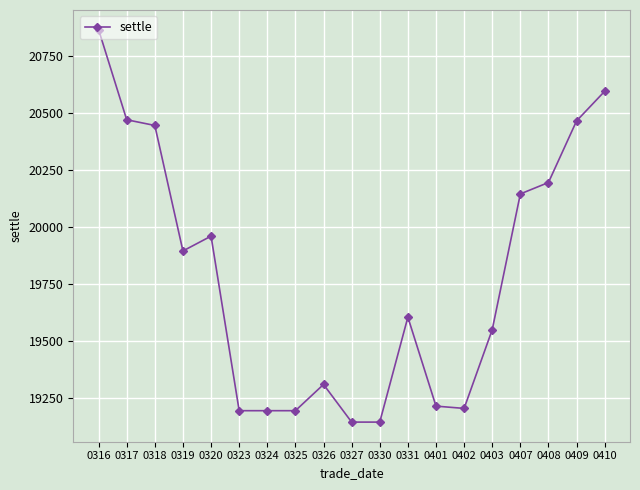

Where is the data nearest to the value 20005?

0320